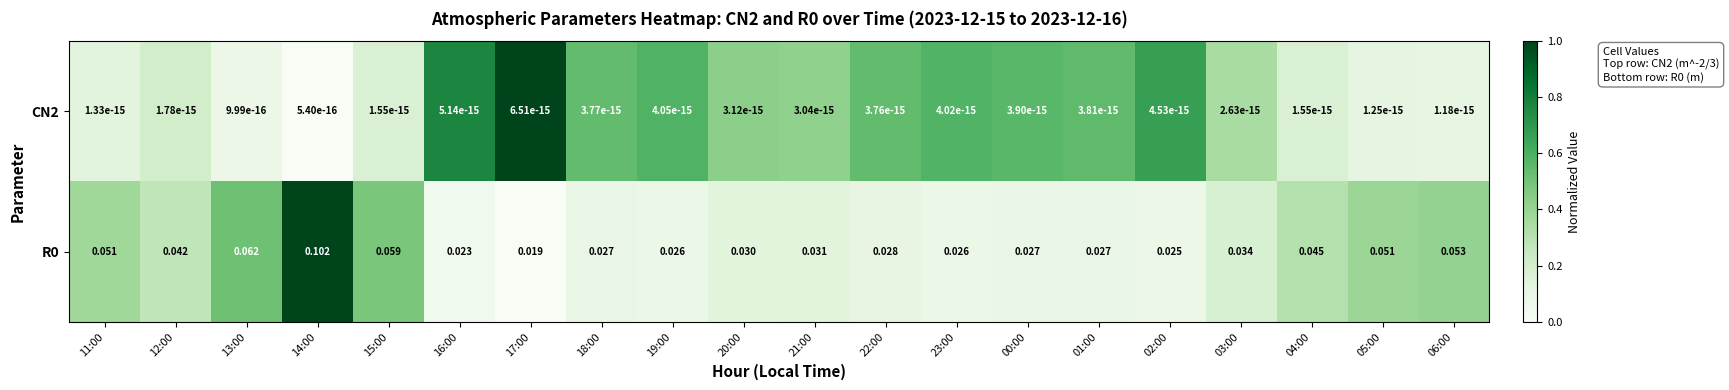

Is the value of CN2 at 12:00 greater than the value of R0 at 22:00?

No